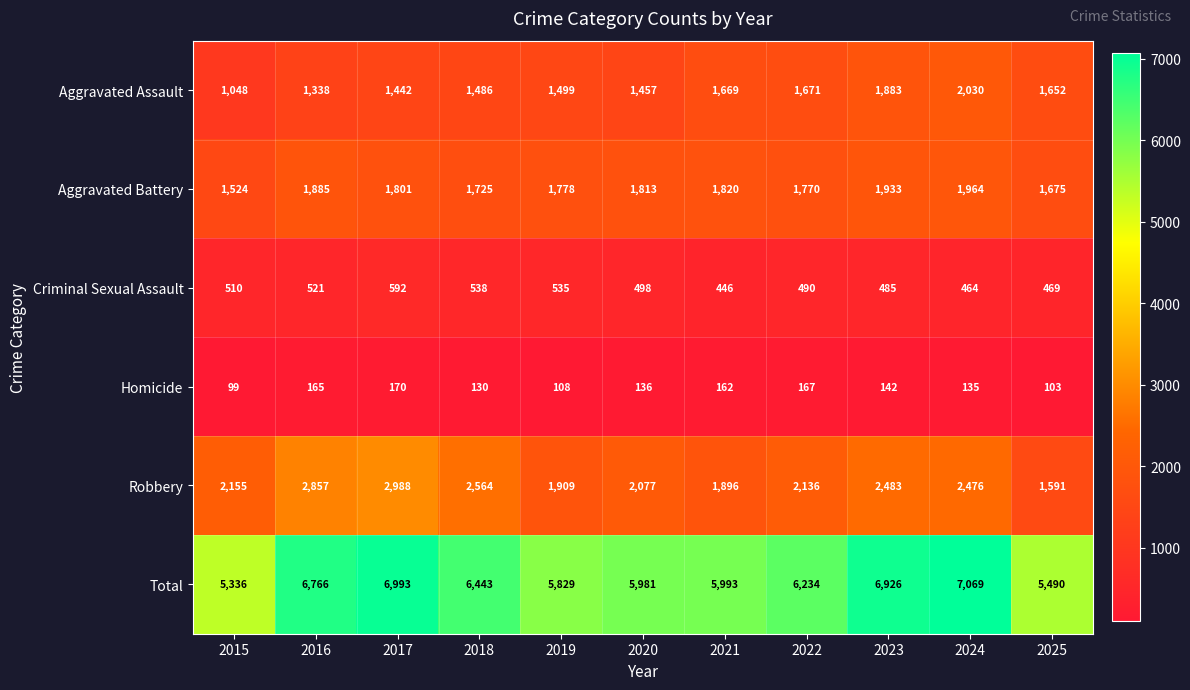

What is the sum of all Criminal Sexual Assault values?

5548